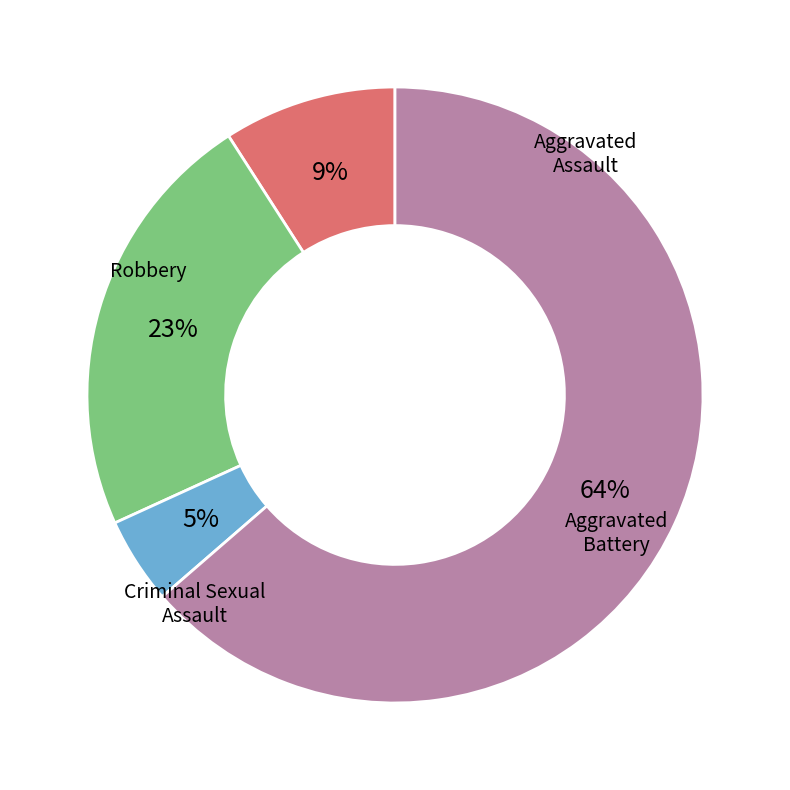

To the nearest percent, what is the average slice percentage?

25%